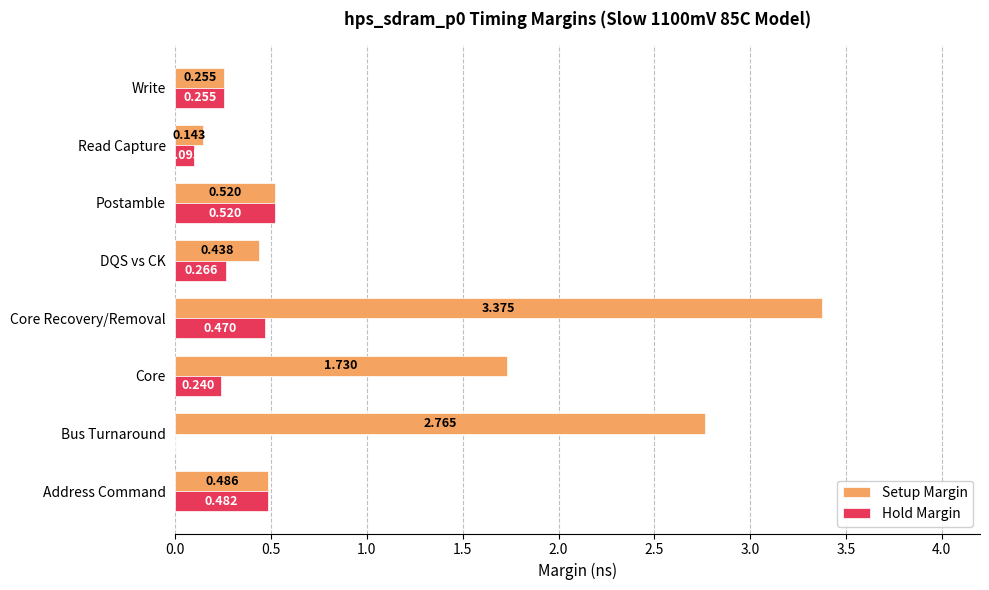

Count the number of data series in this chart.

2